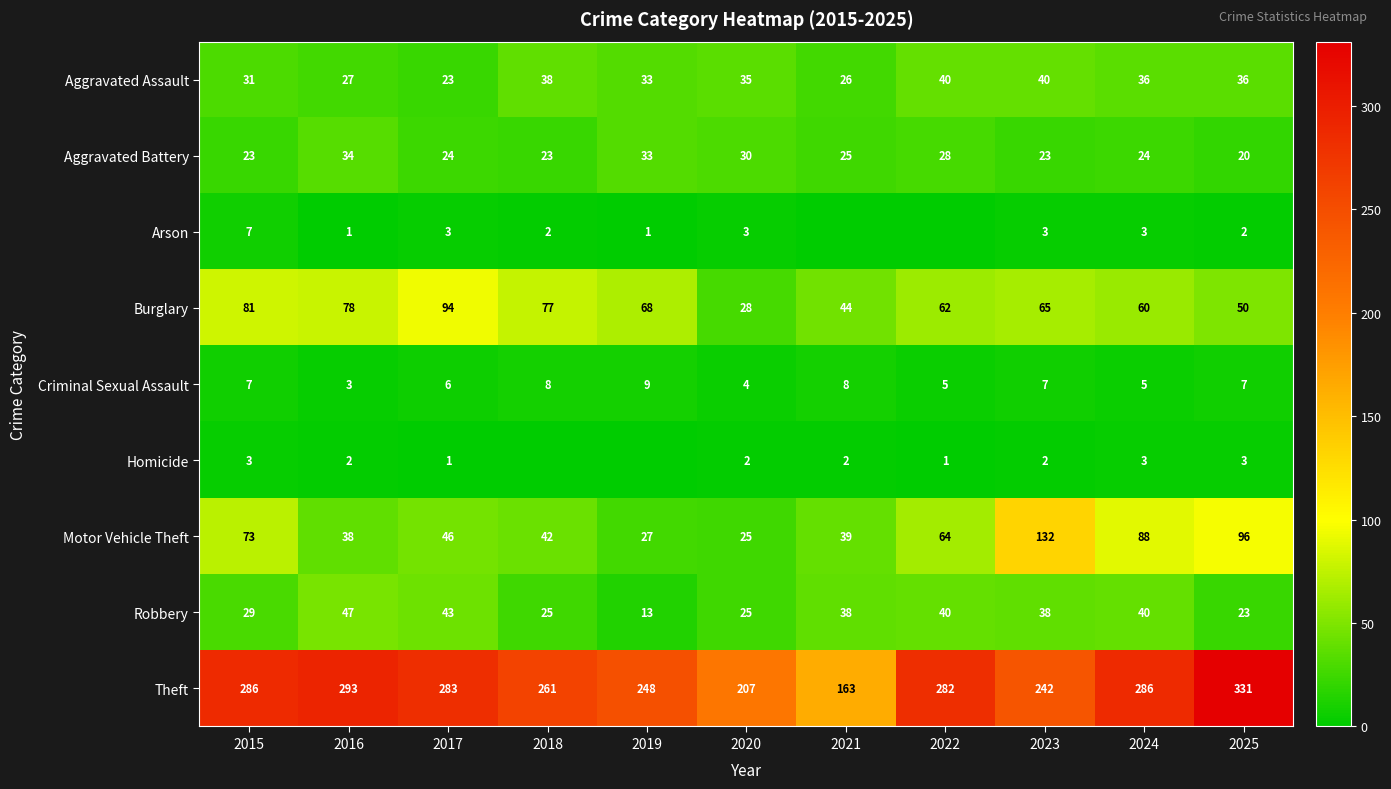

What is the difference between the highest and lowest values at 2016?

292